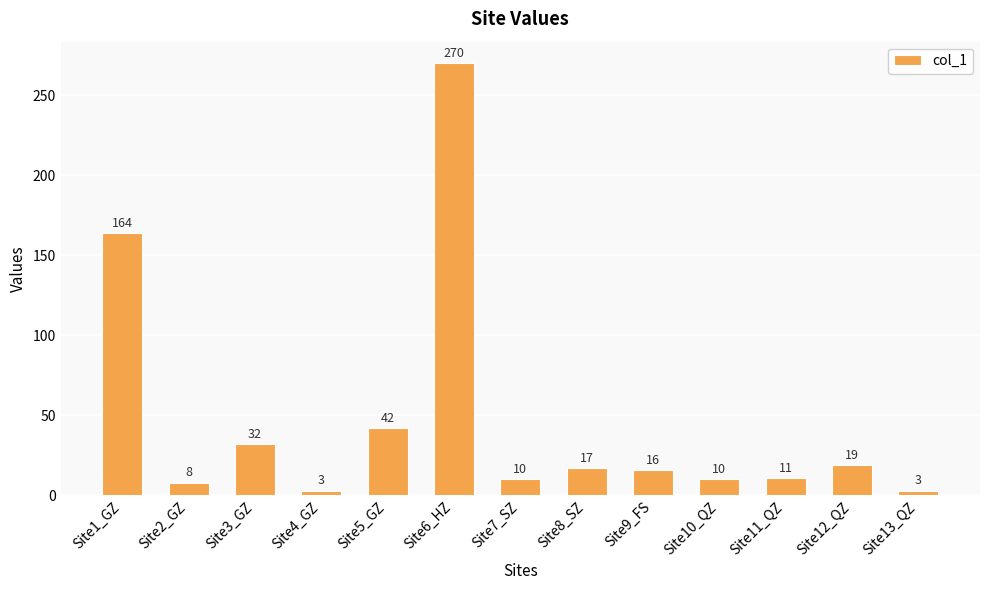

True or false: the data shows 32 at Site3_GZ.

True